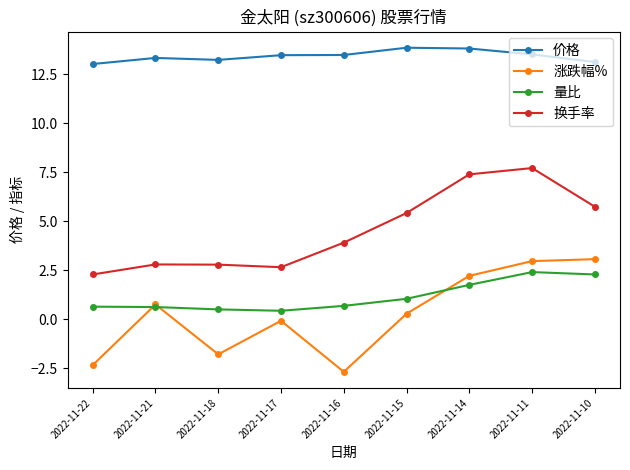

What is the average value of the 换手率 series?

4.5